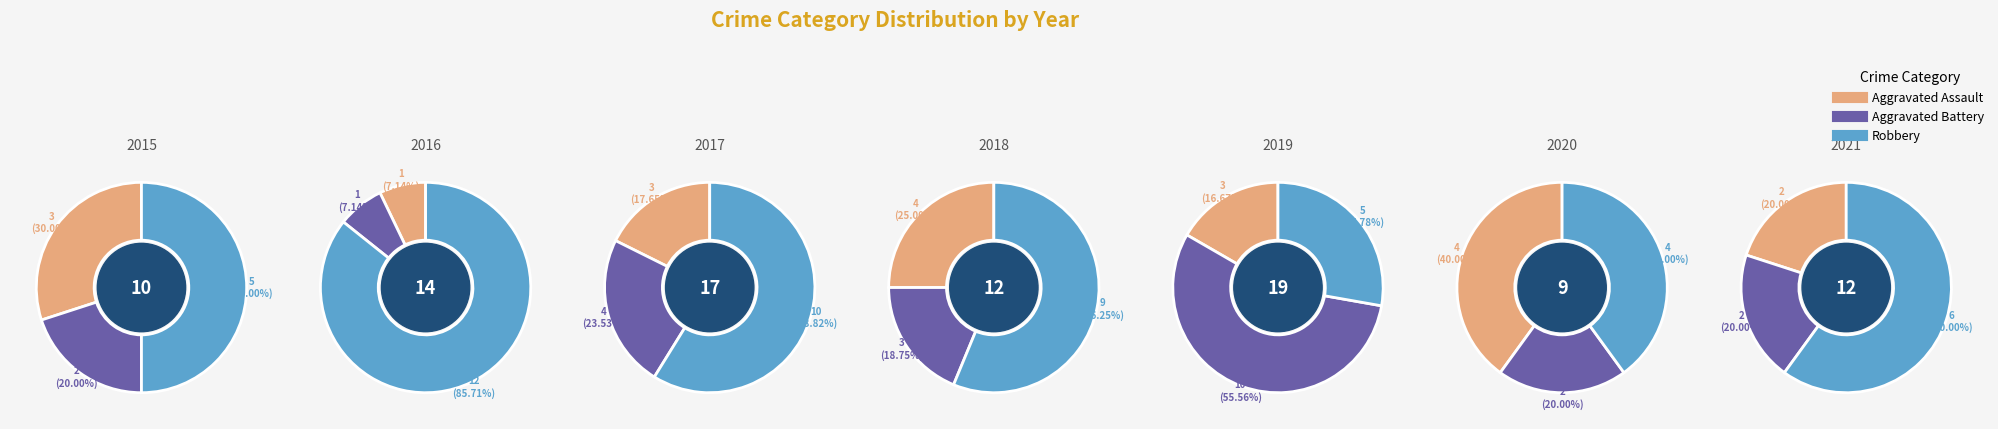

Count the number of slices in the pie.

7